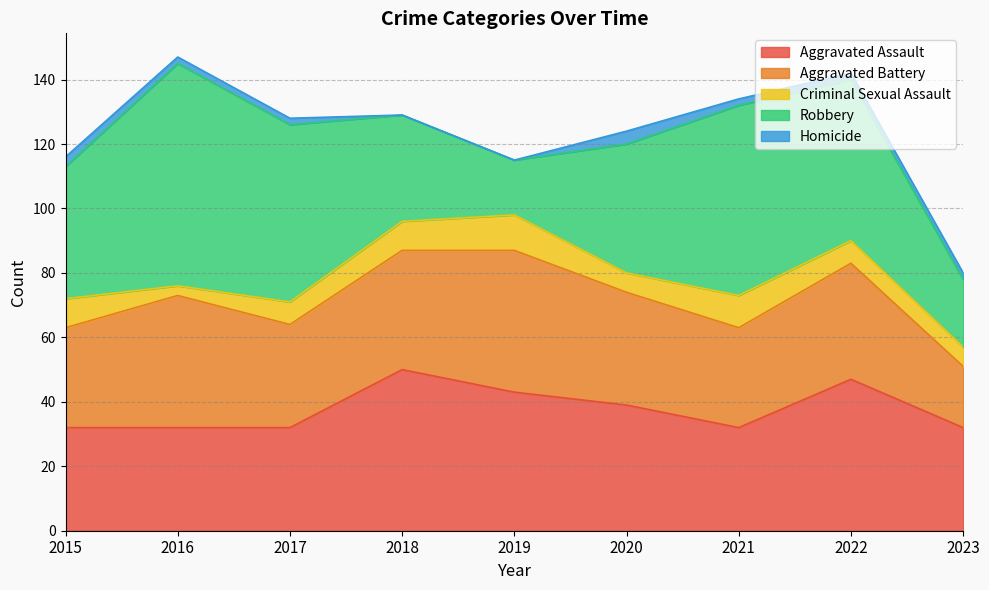

At which category is the sum across all series the highest?

2016